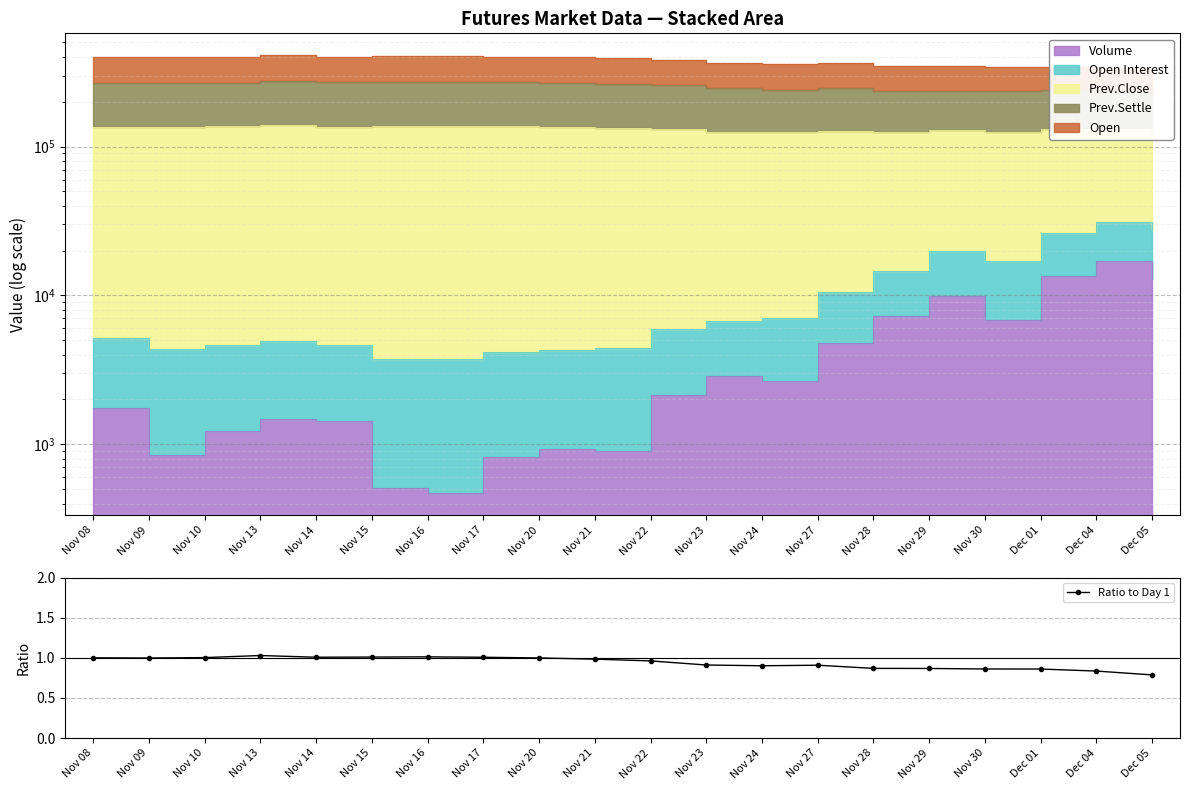

What is the greatest value displayed?

1.0